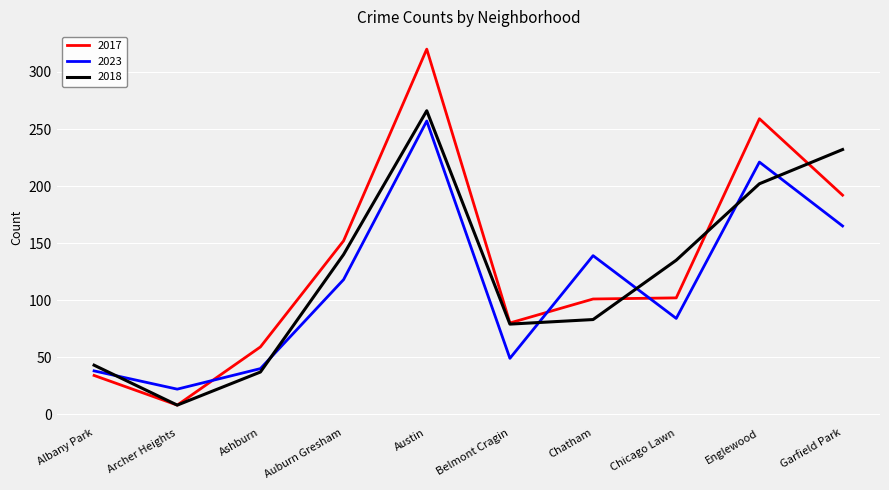

Where is the first local minimum for 2023?

Archer Heights